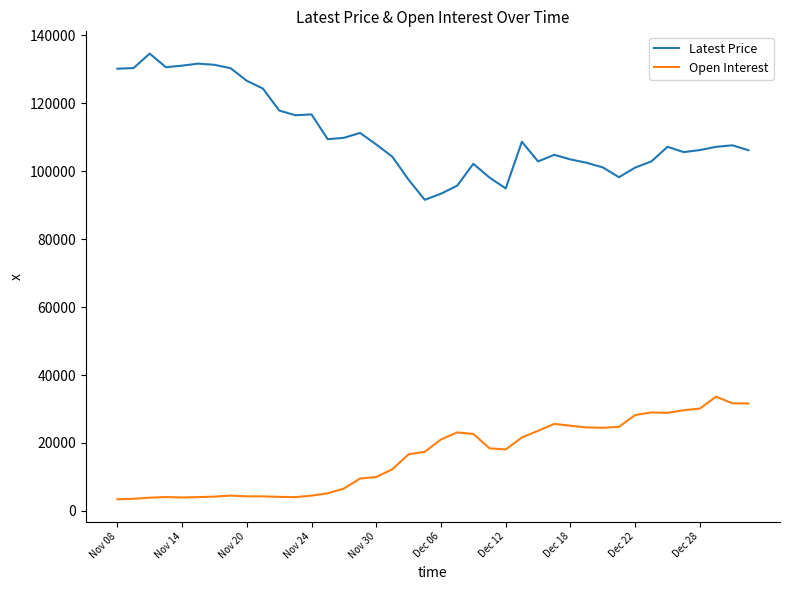

How many values in the Latest Price series are below 107200?

19